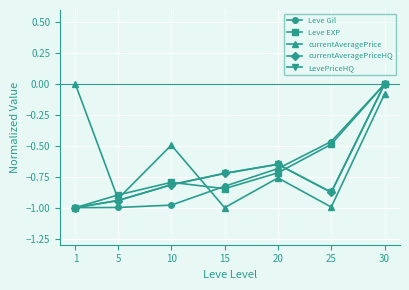

What is the sum of all currentAveragePriceHQ values?

-5.0